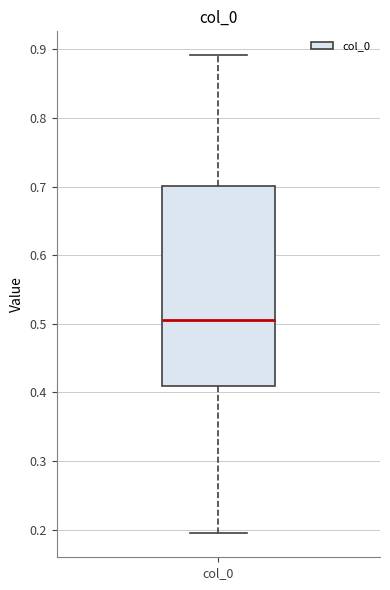

Where is the upper edge of the box for col_0 on the y-axis? The values are not printed on the chart, so give them approximately, as read against the axis.

0.70